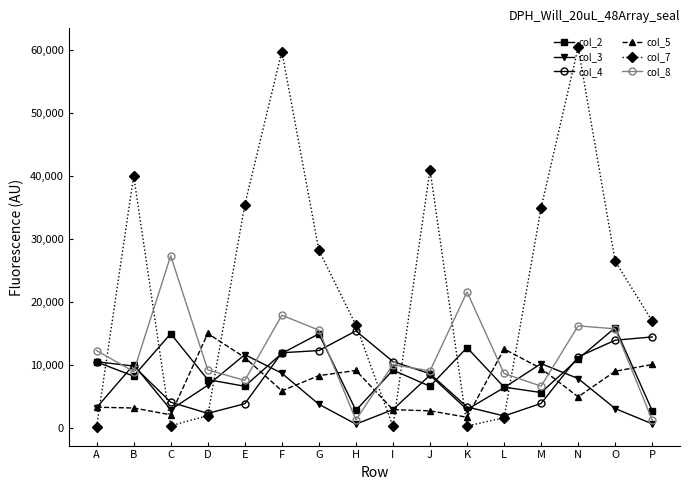

What is the sum of the col_4 values at B and L?

11871